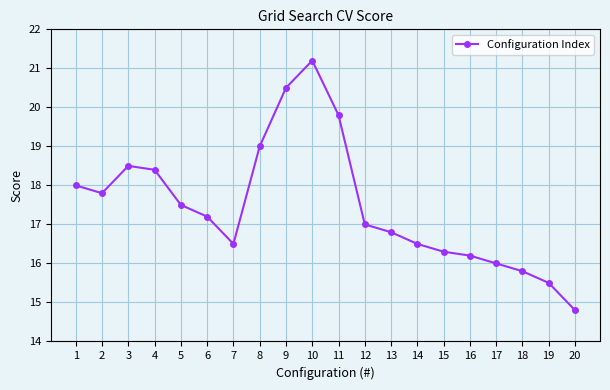

How many points are higher than both their immediate neighbors (excluding endpoints)?

2